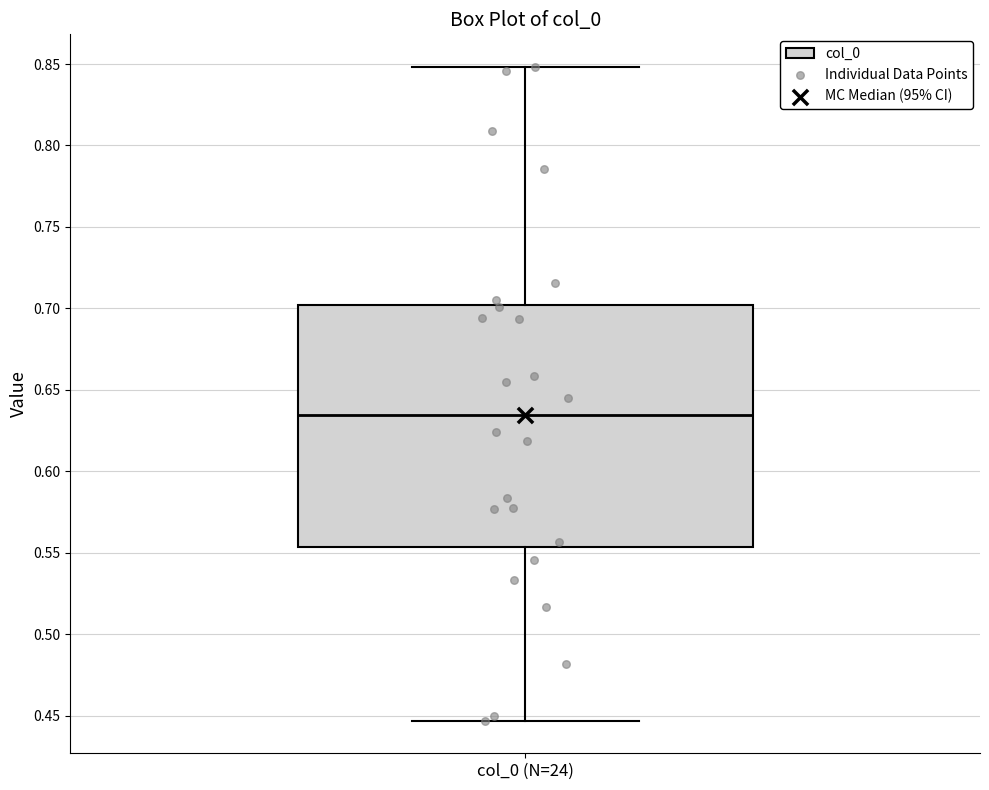

Read this box plot against the y-axis: the position of the median line, the range covered by the box, and the ends of both whiskers. The values are not printed on the chart, so give them approximately, as read against the axis.

median 0.635, box 0.555 to 0.700, whiskers 0.445 to 0.850